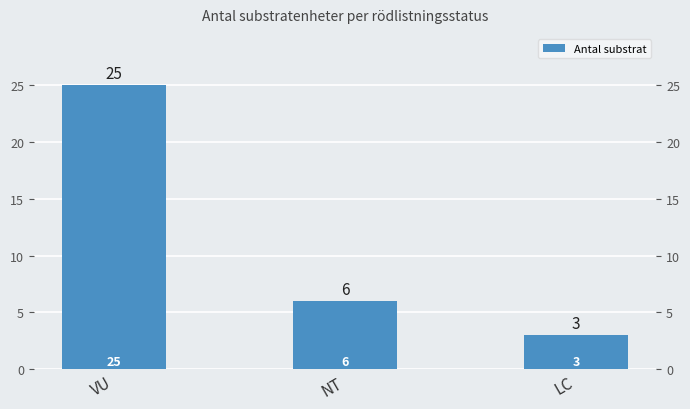

What is the sum of the values at LC and NT?

9